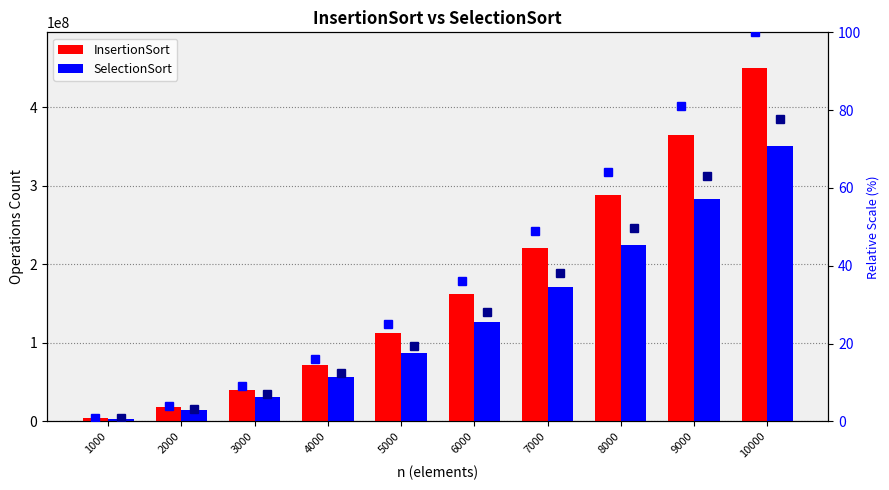

How many groups of bars are there?

10